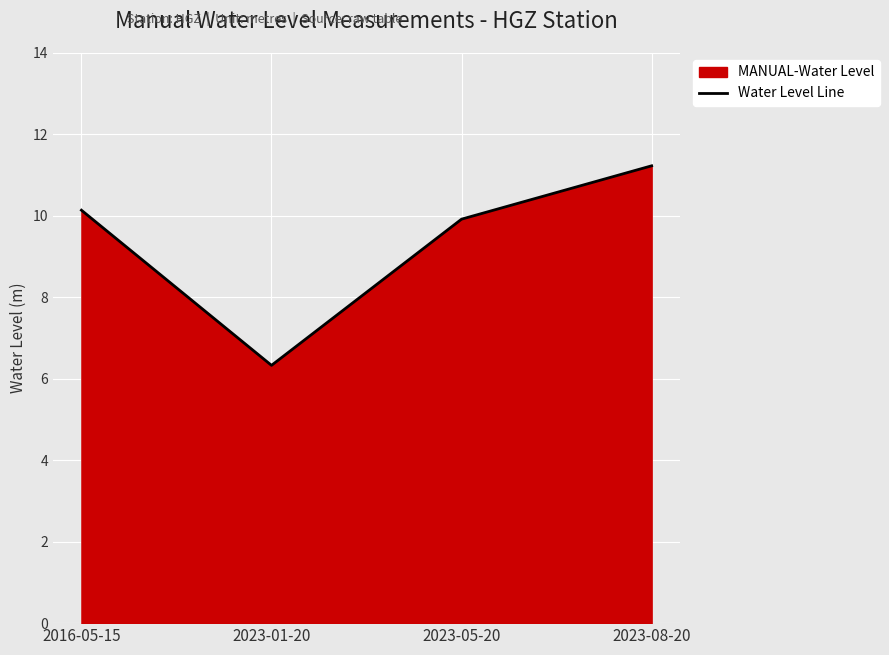

At which label is the value closest to 8?

2023-01-20